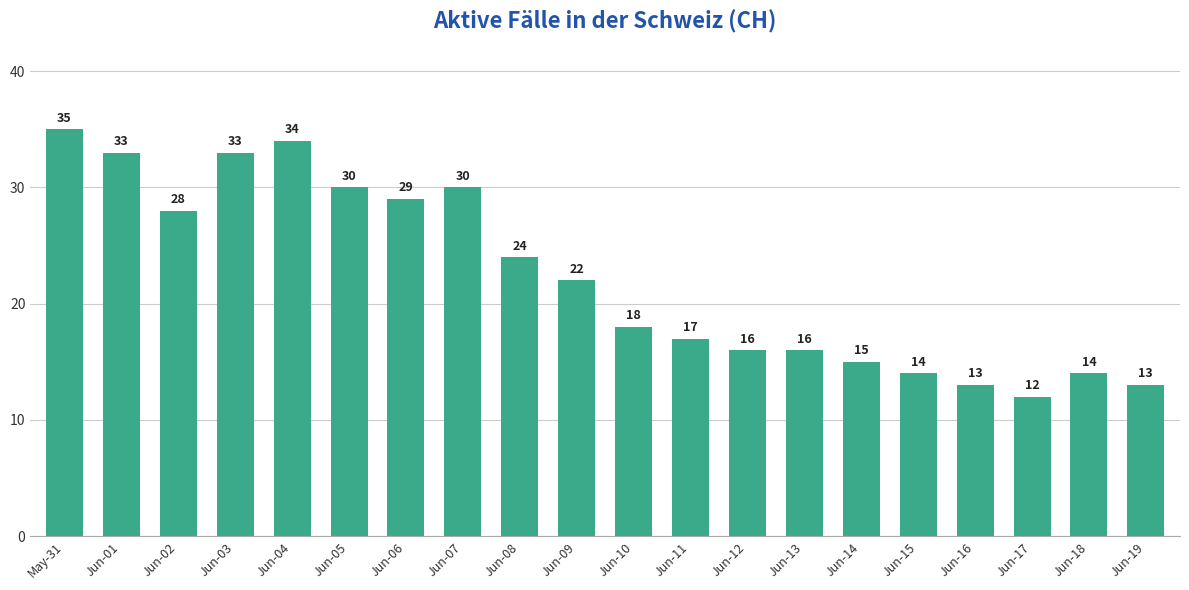

What is the change in value from Jun-03 to Jun-15?

-19